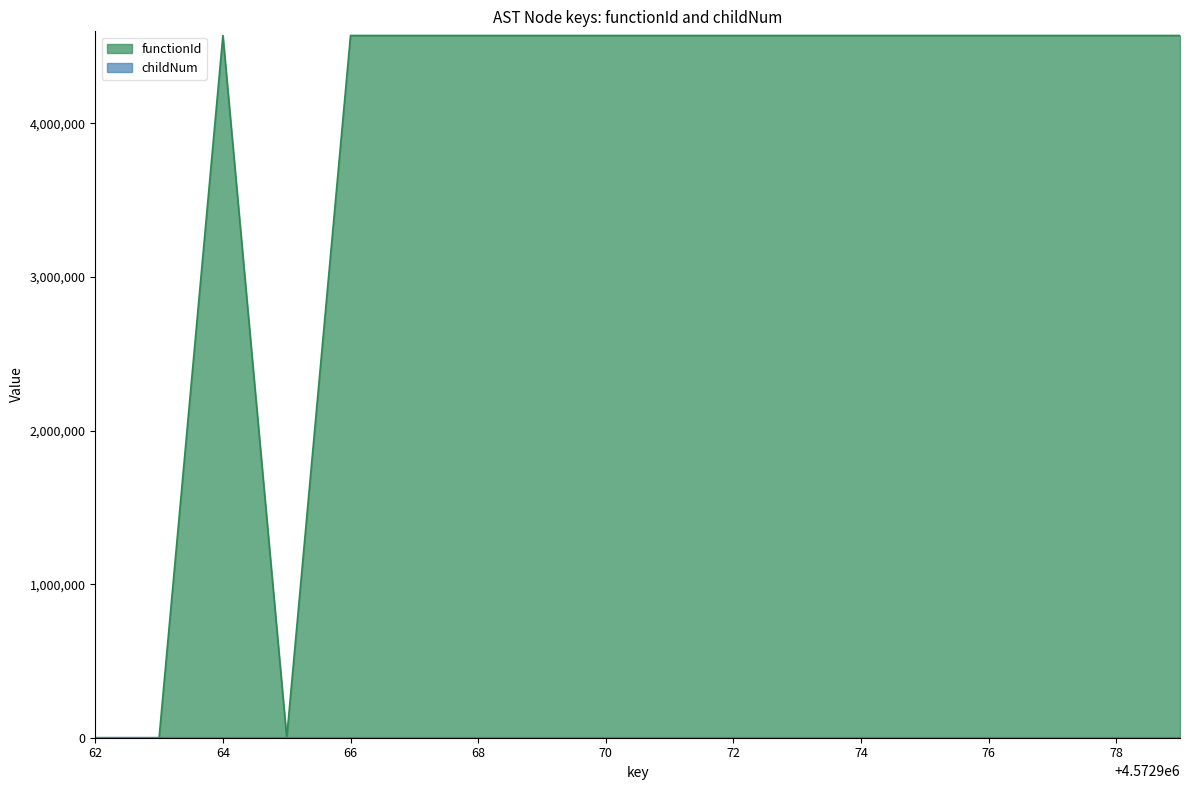

True or false: childNum has a value of 1 at 4572977.

False